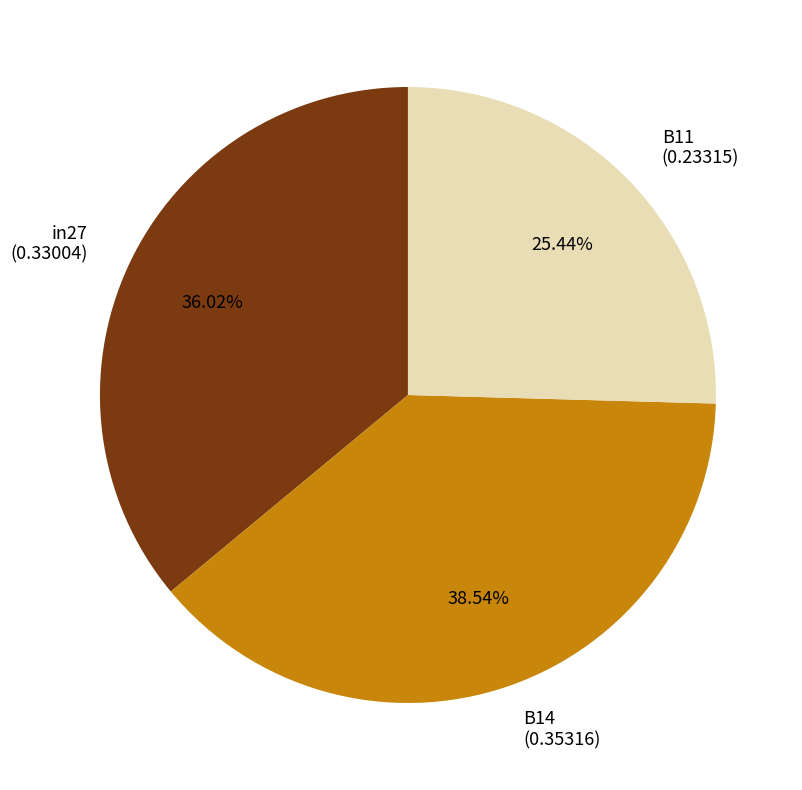

Combined, what portion of the pie is in27 and B14?

74.6%